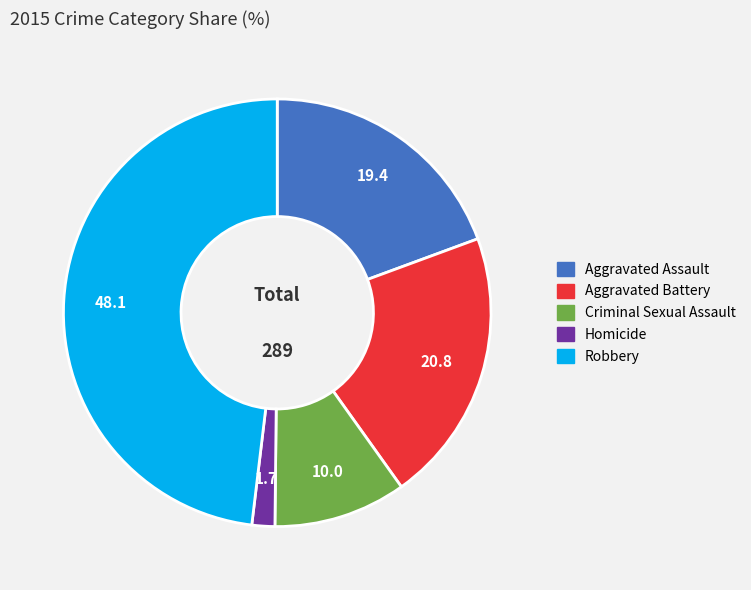

Which has a higher value, Aggravated Assault or Homicide?

Aggravated Assault